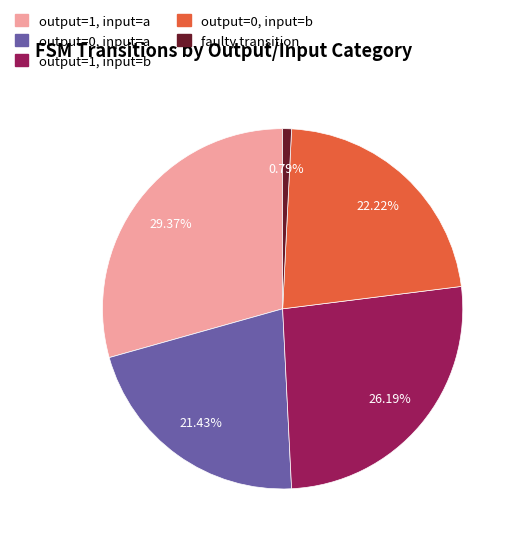

How many slices are in this pie chart?

5